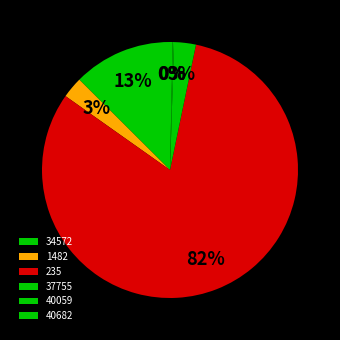

Which slice is the largest?

235